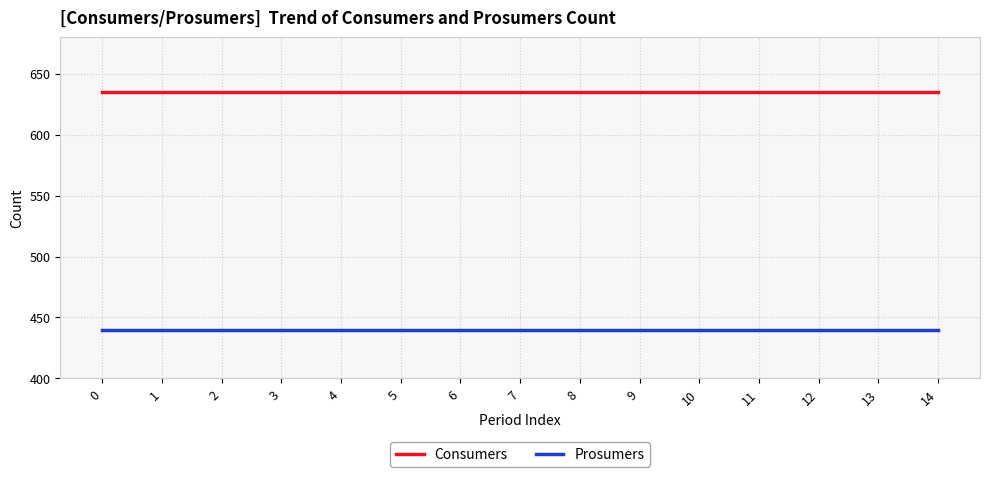

True or false: Prosumers and Consumers intersect in this chart.

False